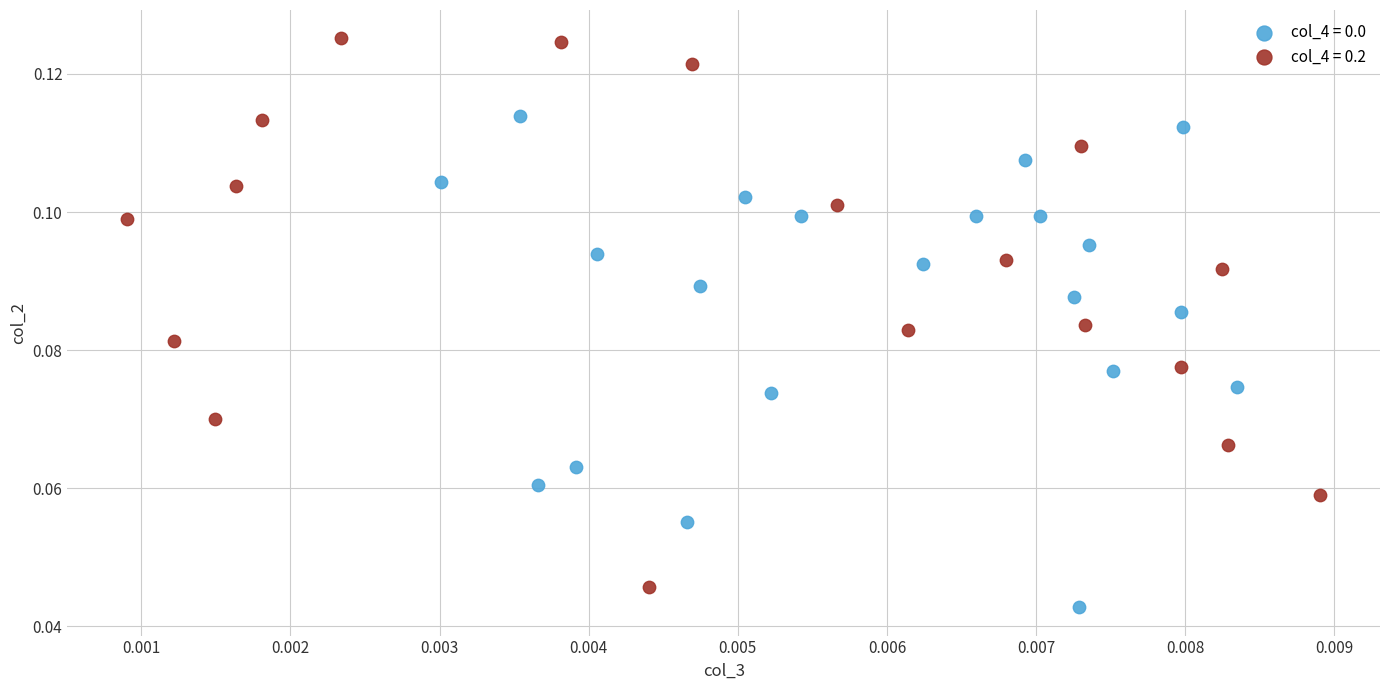

Which series has the largest Y range (max minus min)?

col_4 = 0.2